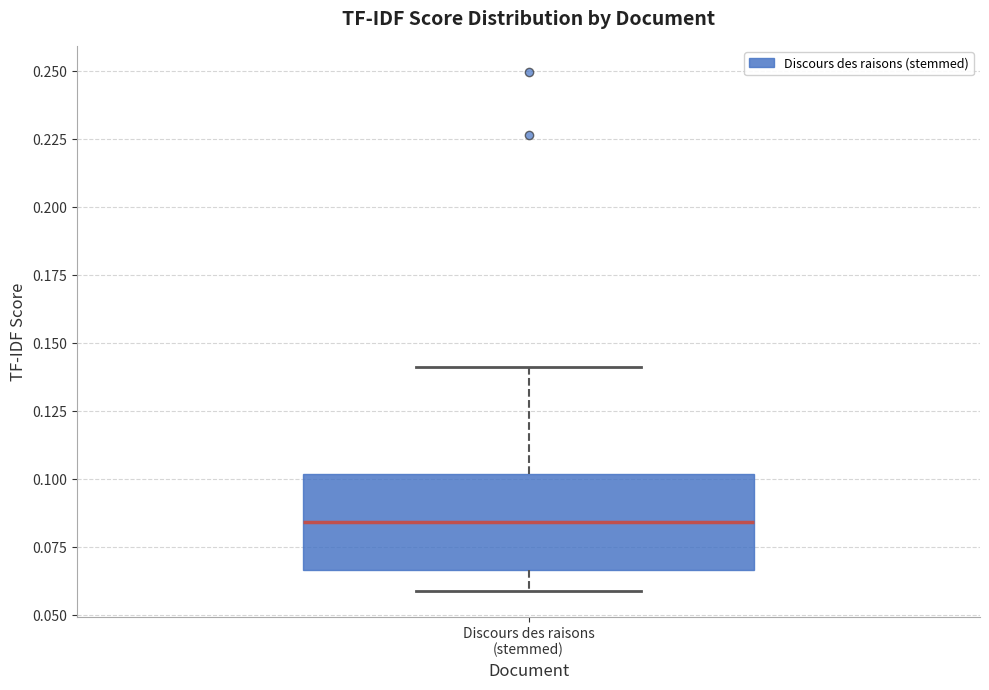

Where is the lower edge of the box for Discours des raisons (stemmed) on the y-axis? The values are not printed on the chart, so give them approximately, as read against the axis.

0.065